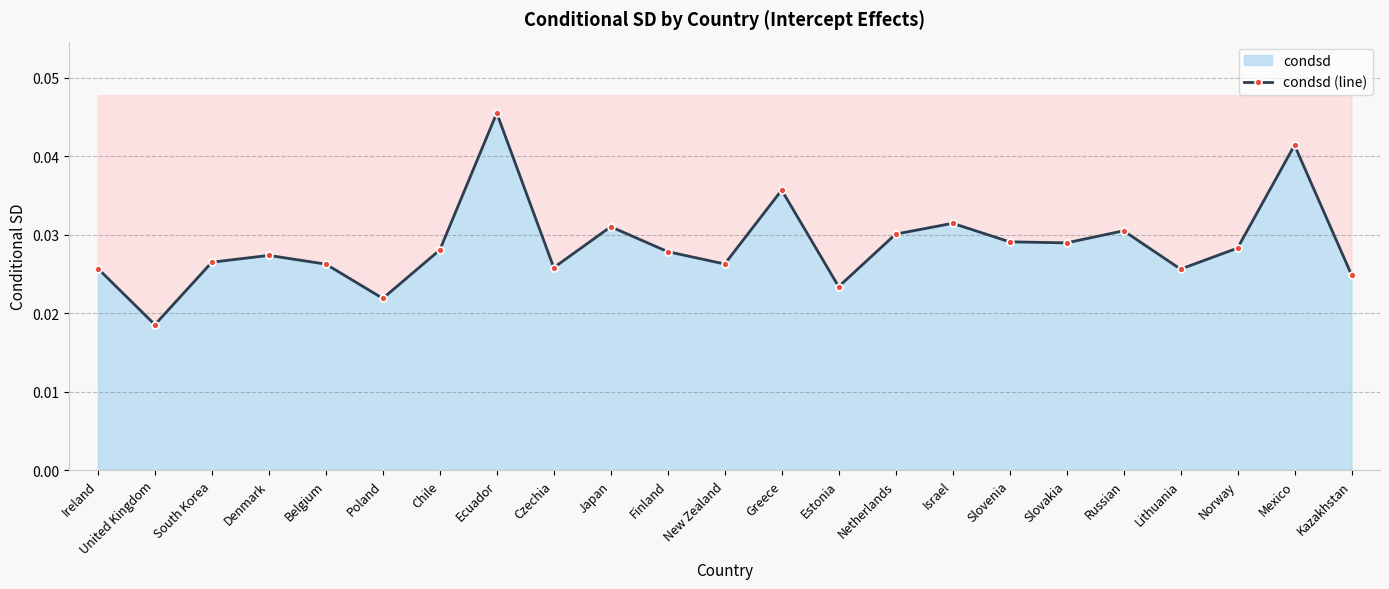

How many points are lower than both their immediate neighbors (excluding endpoints)?

7